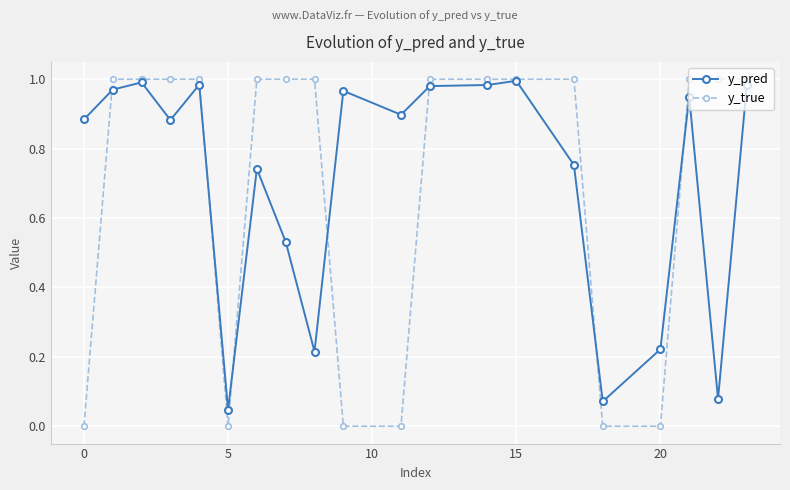

Which series has the largest range (max minus min)?

y_true